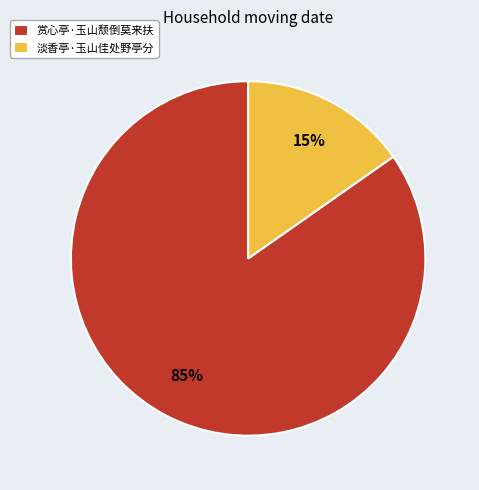

Does 淡香亭·玉山佳处野亭分 represent more than half of the total?

No